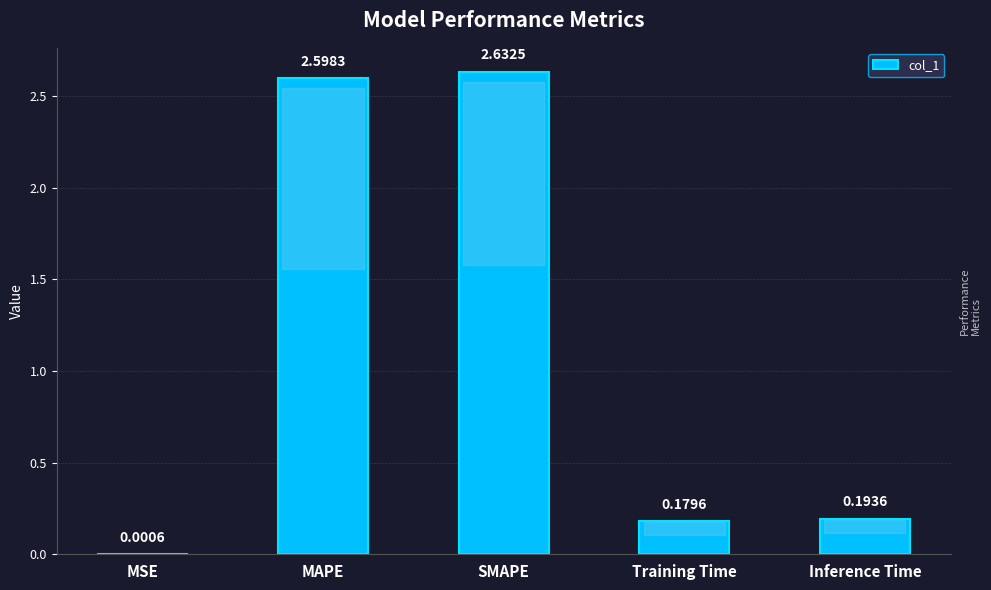

Count the number of data series in this chart.

1